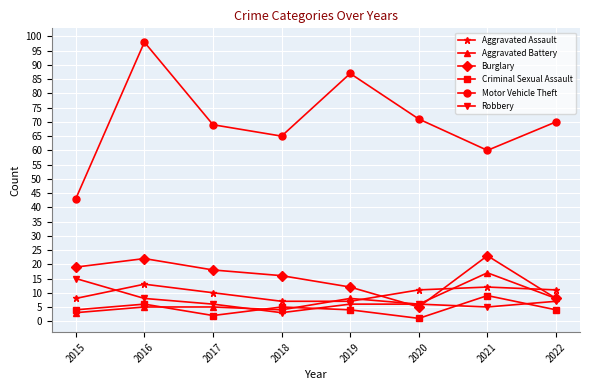

What is the spread (max minus min) of values at 2022?

66